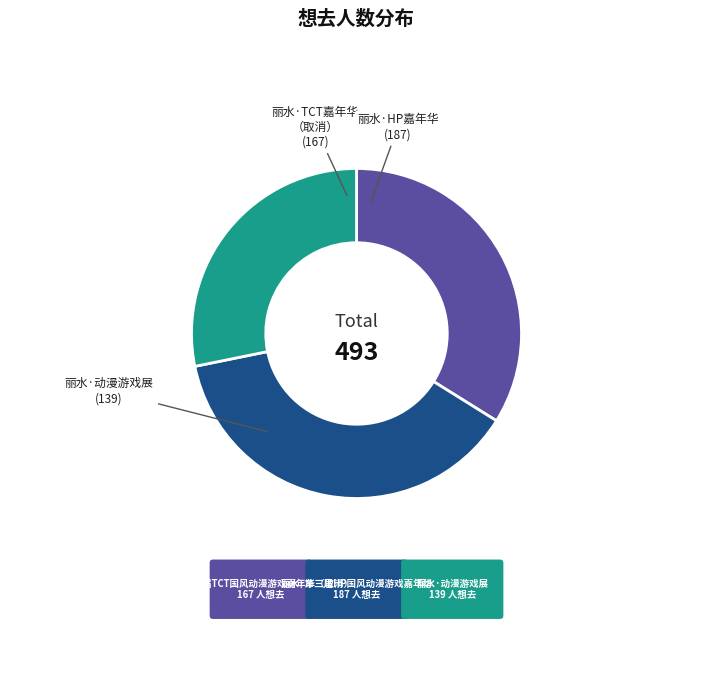

Approximately how many times larger is the value at 丽水·动漫游戏展 compared to 丽水·首届TCT国风动漫游戏嘉年华（取消）?

0.8